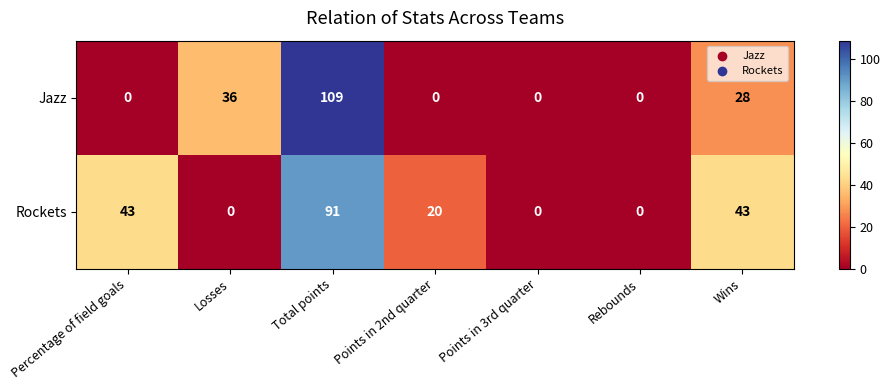

What is the sum of all Rockets values?

197